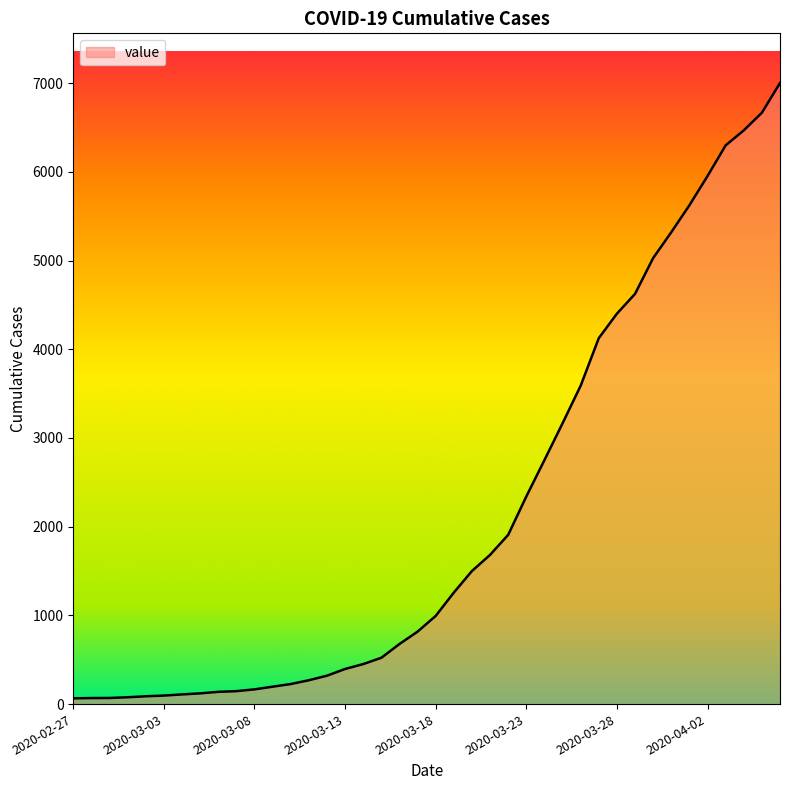

What is the maximum value shown in the chart?

7001